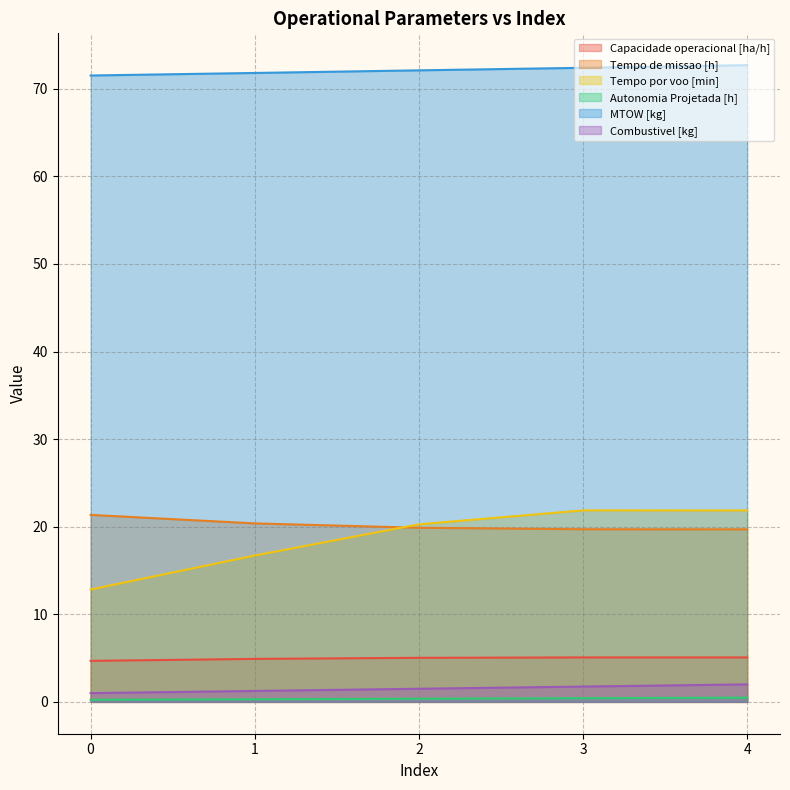

The Combustivel [kg] series shows 1.6 at 1. True or false?

False